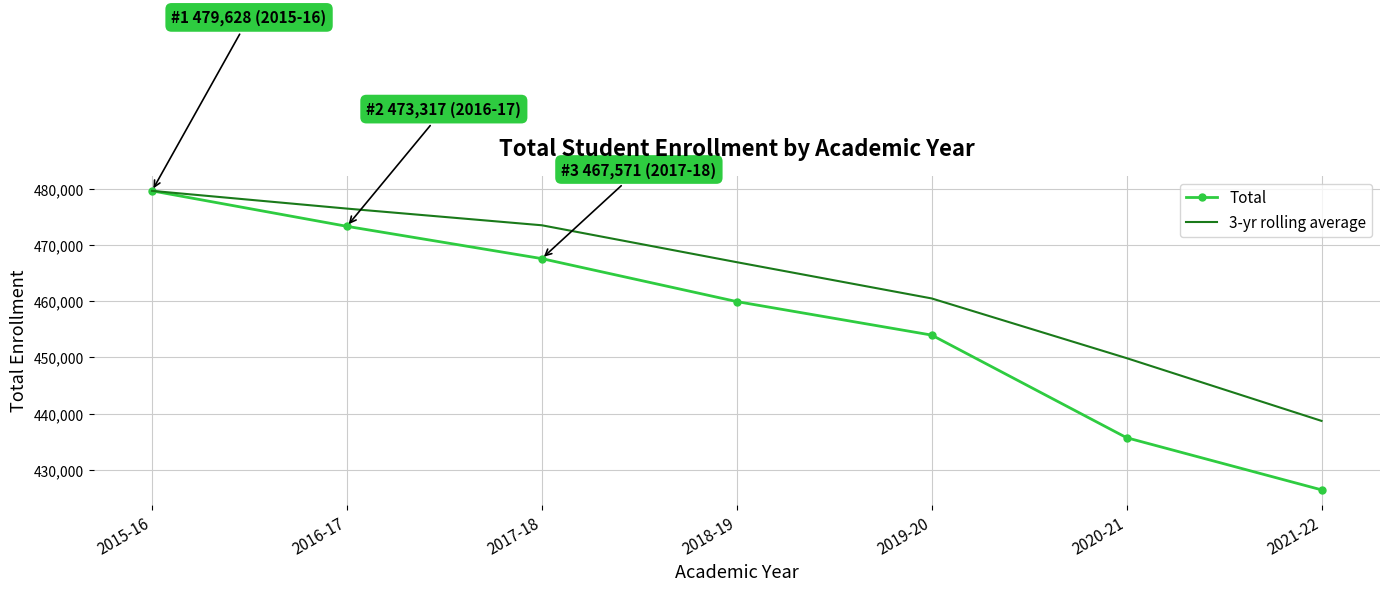

The Total series shows 479628.0 at 2015-16. True or false?

True